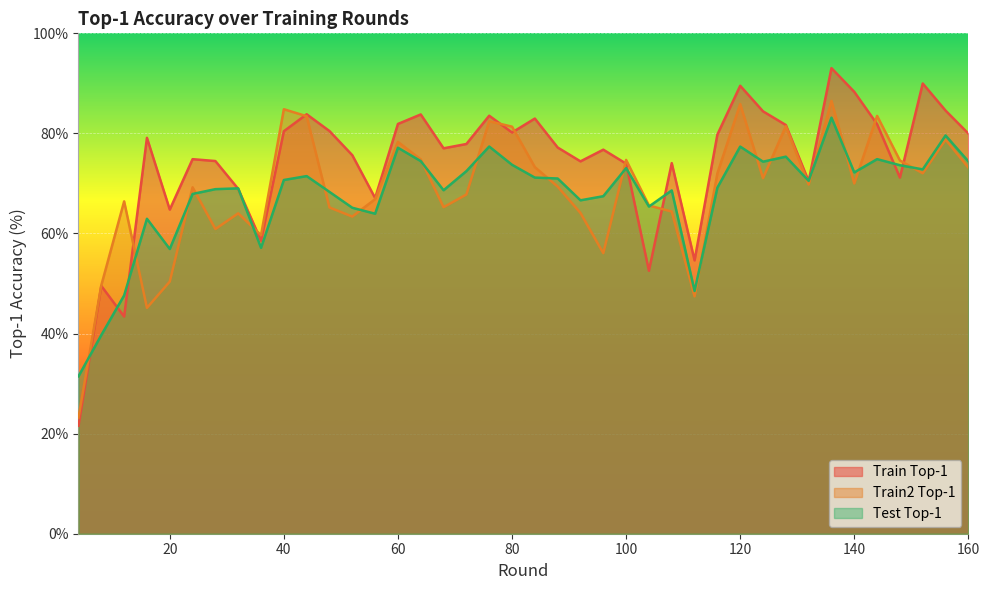

At which category is the sum across all series the highest?

136